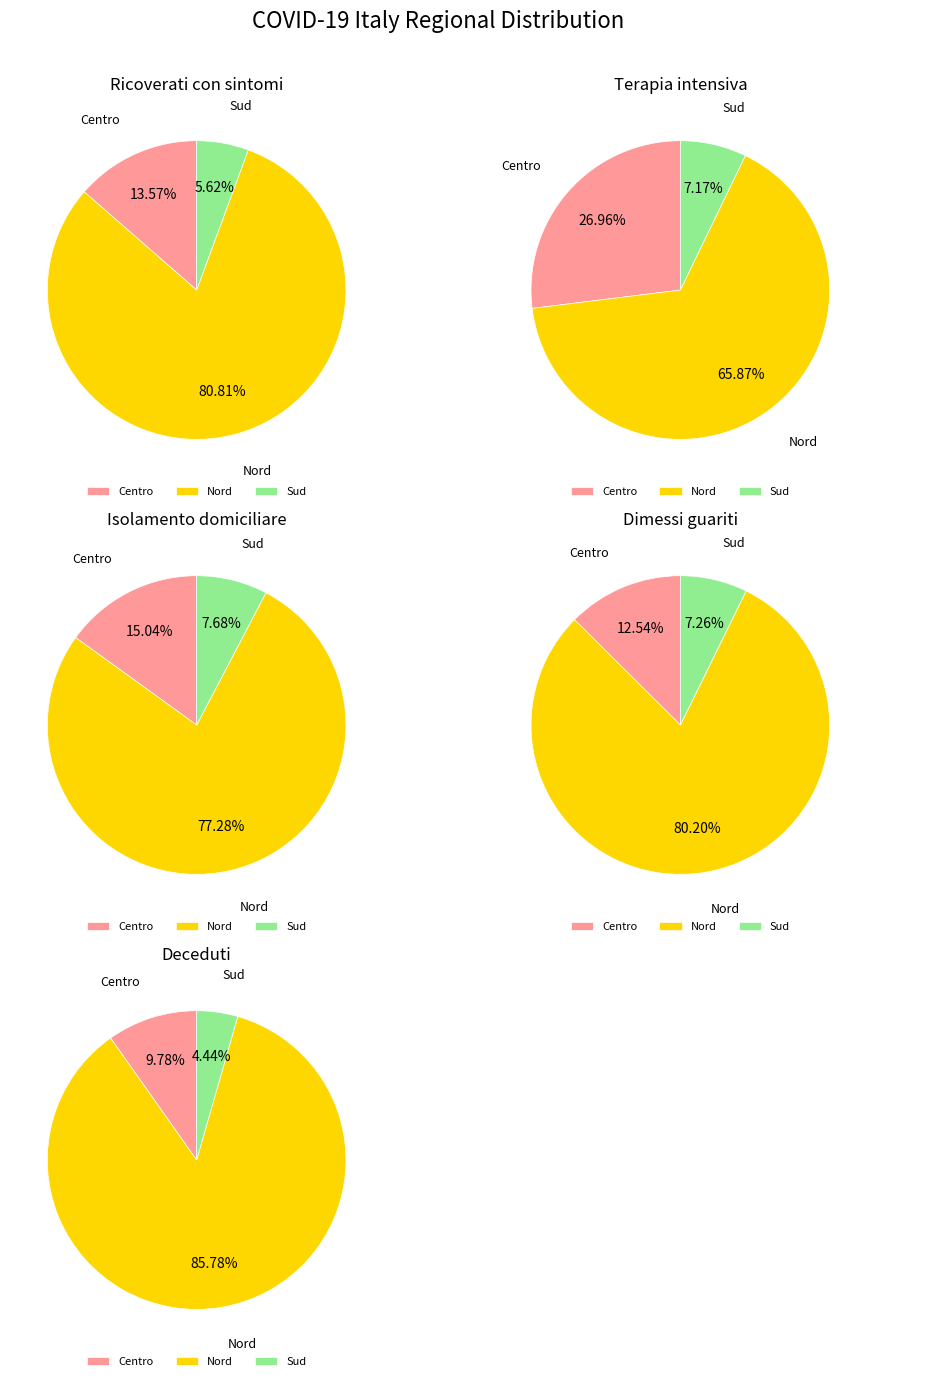

Which slice is the largest?

Nord